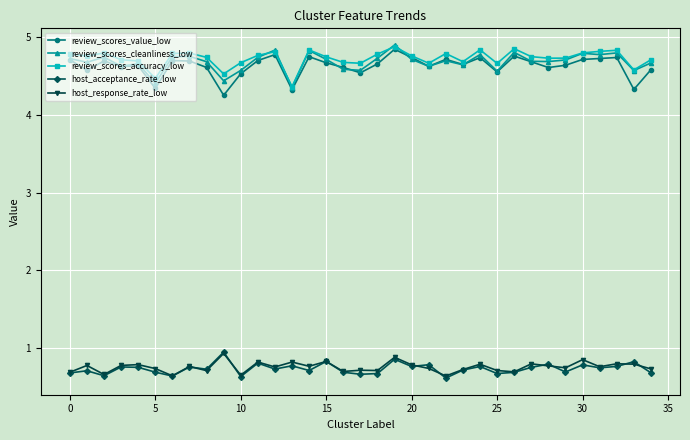

What is the greatest value displayed?

4.9